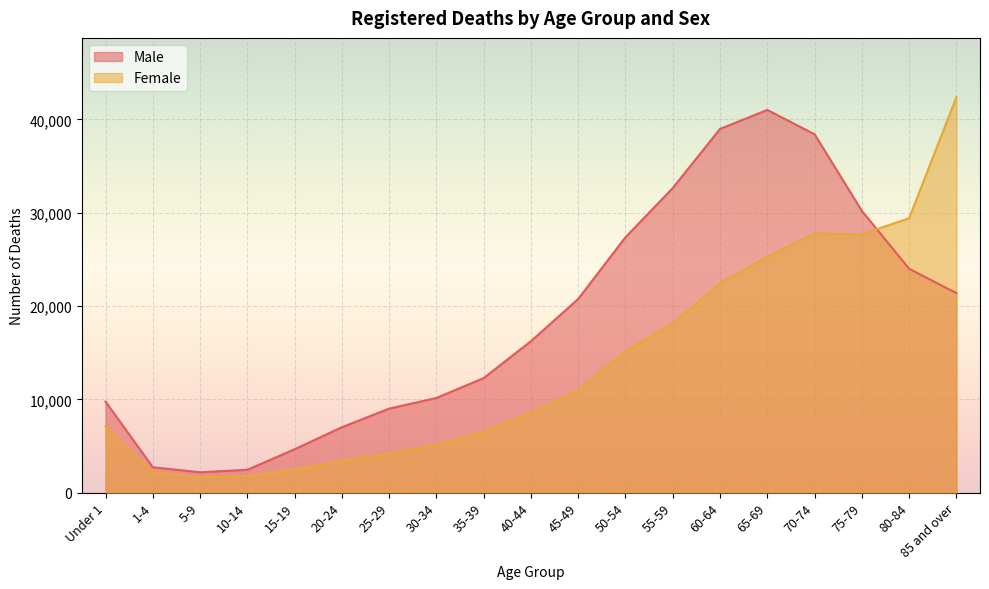

What is the difference between the Female values at 40-44 and 45-49?

2455